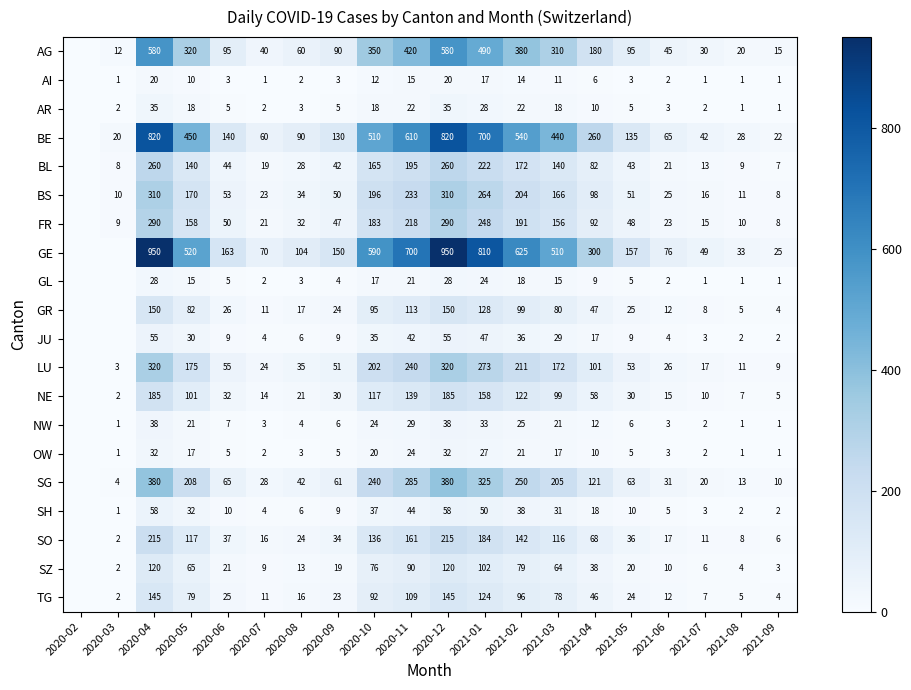

Is the value of NW at 2021-09 greater than the value of SZ at 2020-10?

No